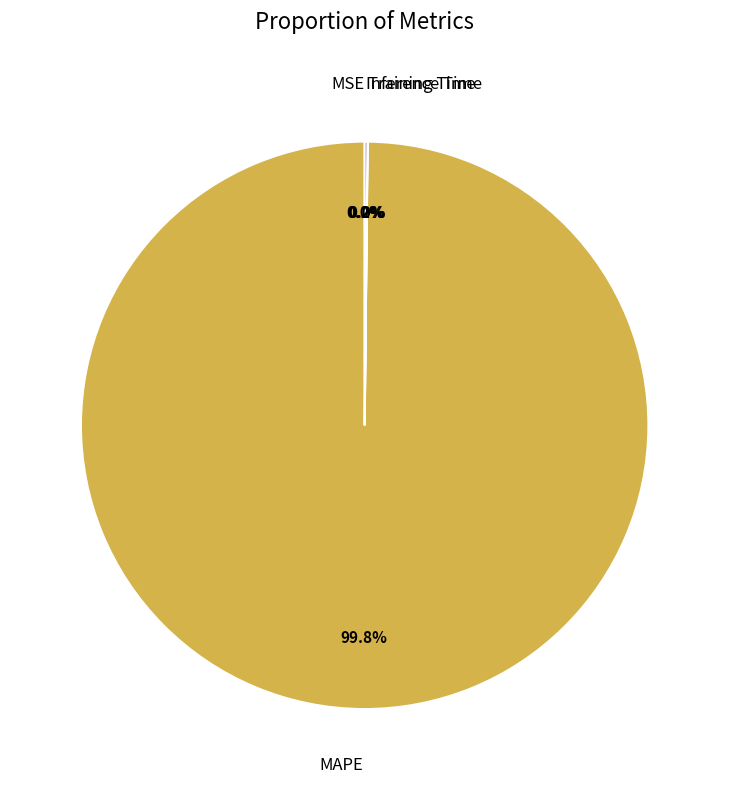

To the nearest percent, what is the difference between the largest and smallest slice percentages?

100%